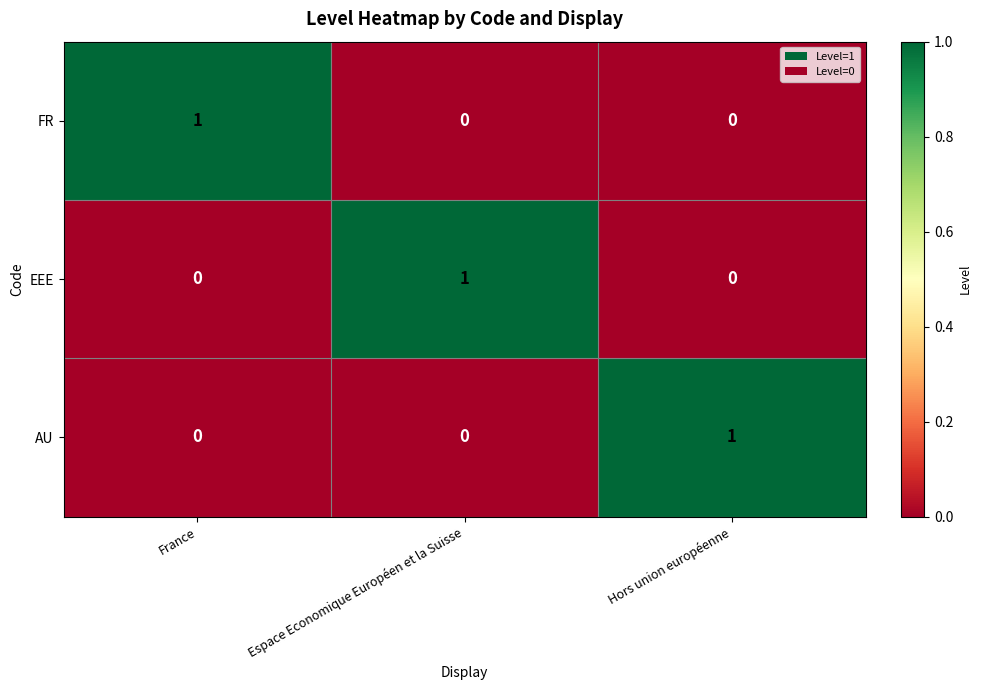

At how many categories does at least one series exceed 0?

3